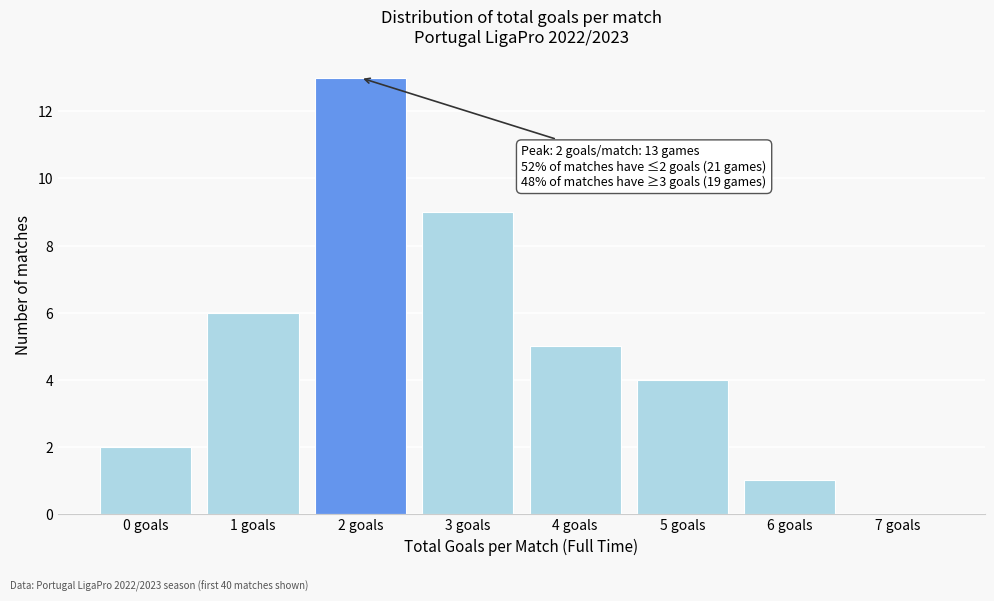

Reading right to left, extract all data points from this chart.

7 goals=0	6 goals=1	5 goals=4	4 goals=5	3 goals=9	2 goals=13	1 goals=6	0 goals=2